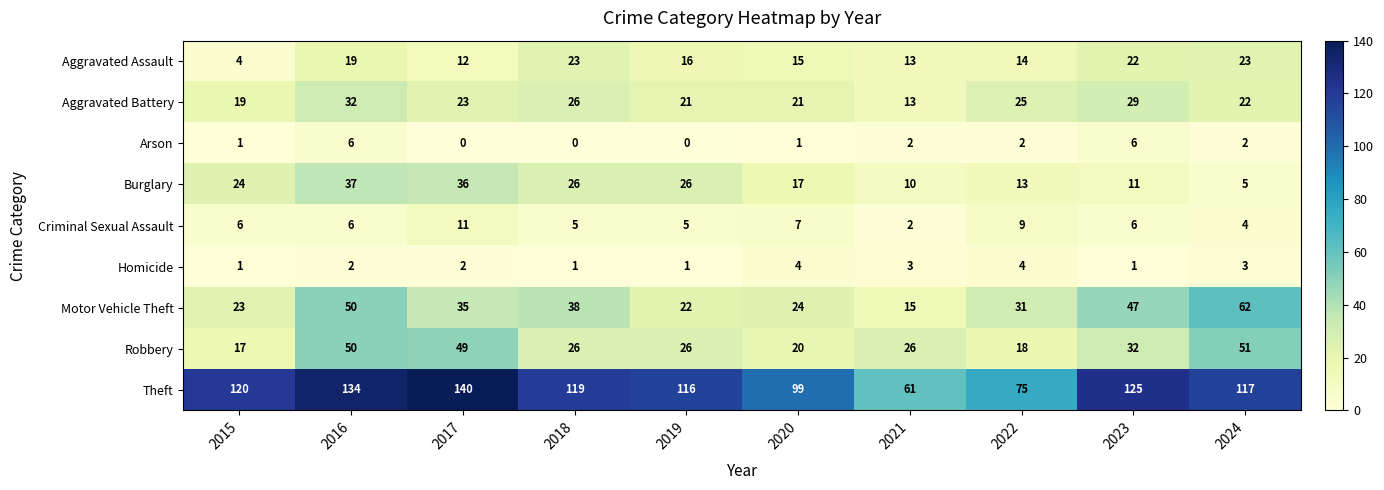

Count the number of categories in the chart.

10